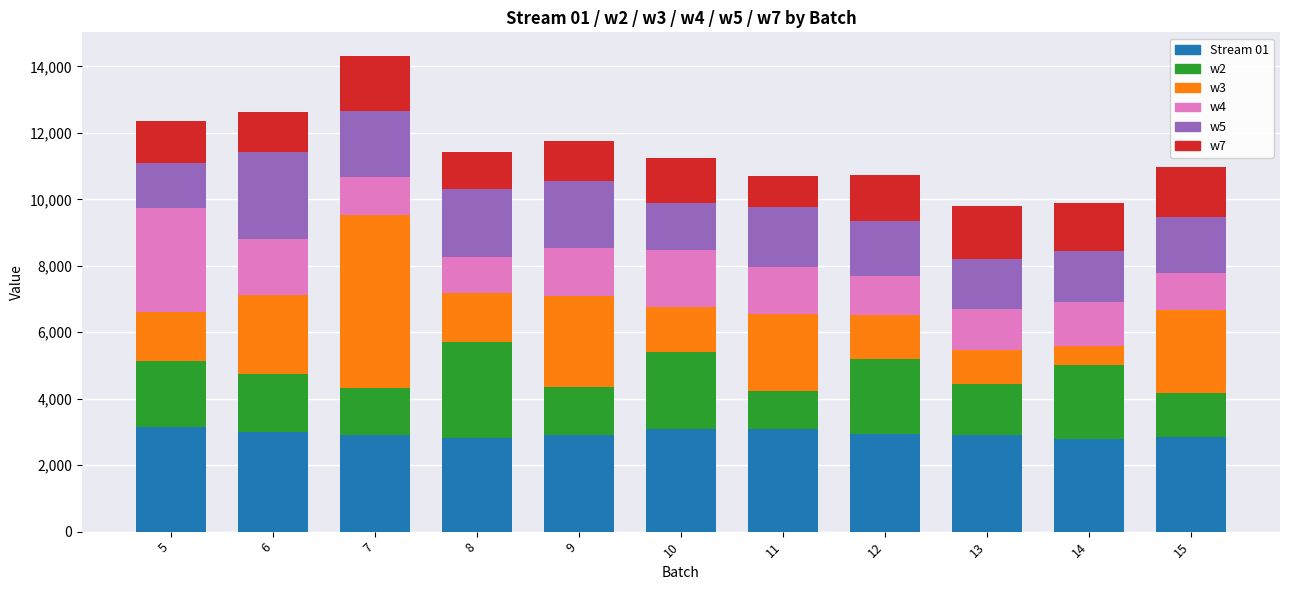

What is the total value across all series at 15?

10974.0